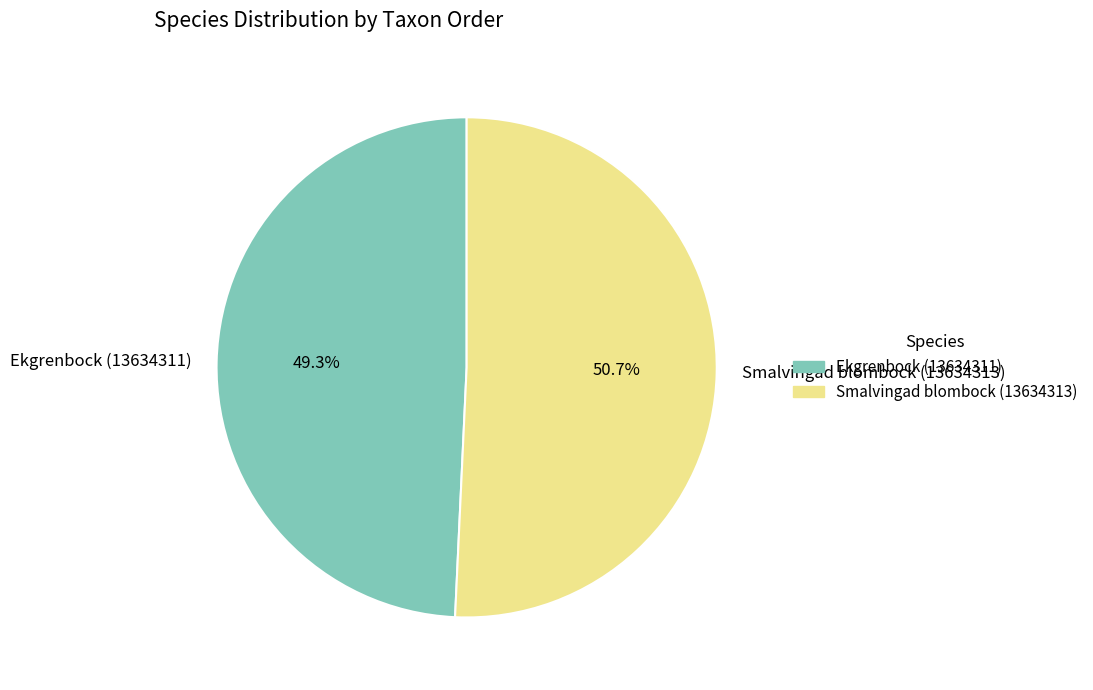

Count the number of slices in the pie.

2